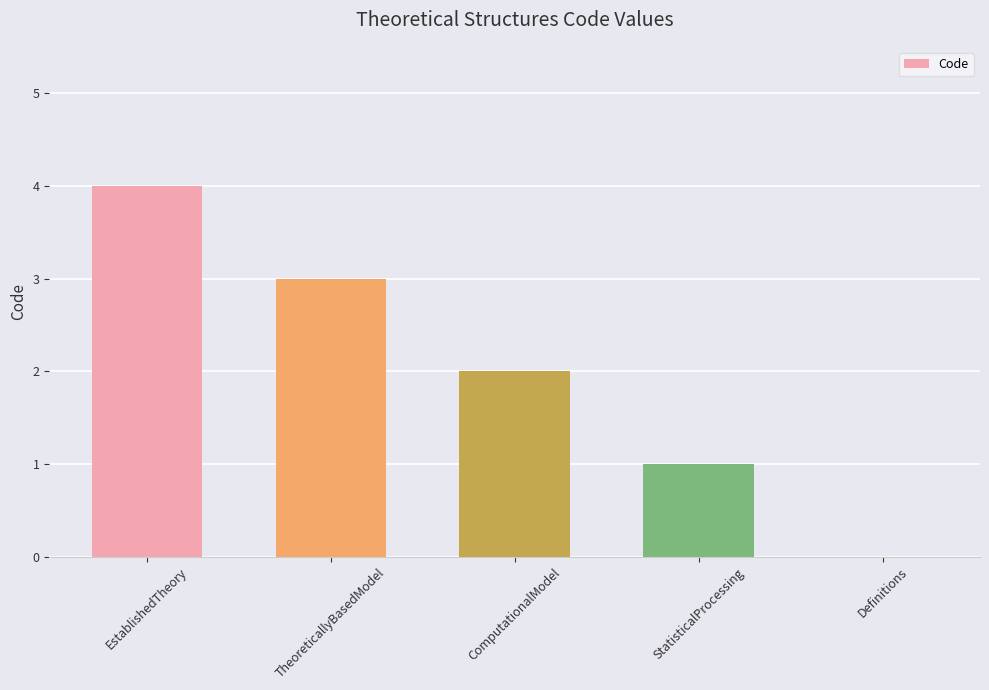

What is the difference between the values at ComputationalModel and Definitions?

2